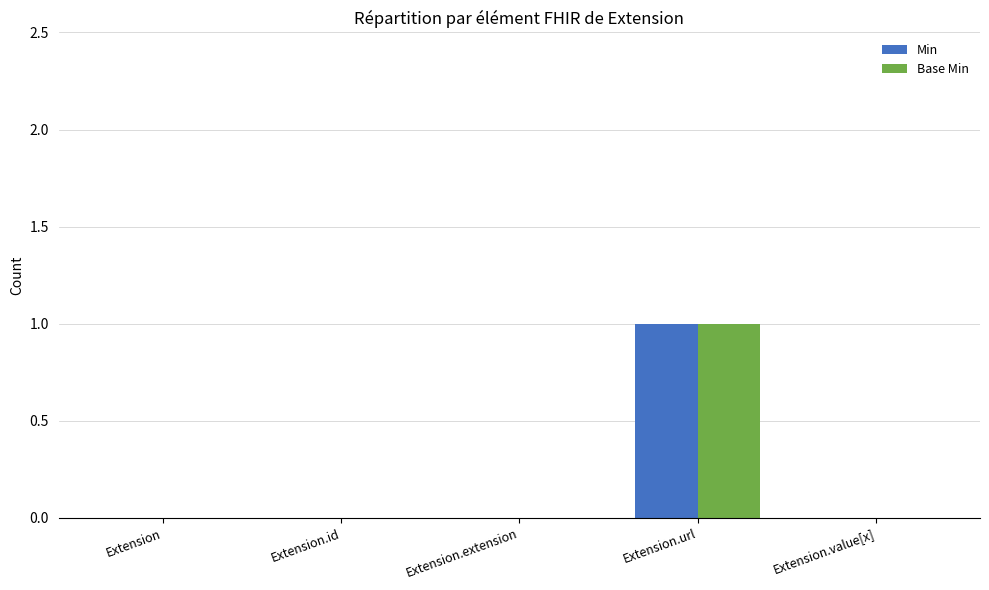

Reading left to right, extract all data points from this chart.

Min: 0	0	0	1	0
Base Min: 0	0	0	1	0